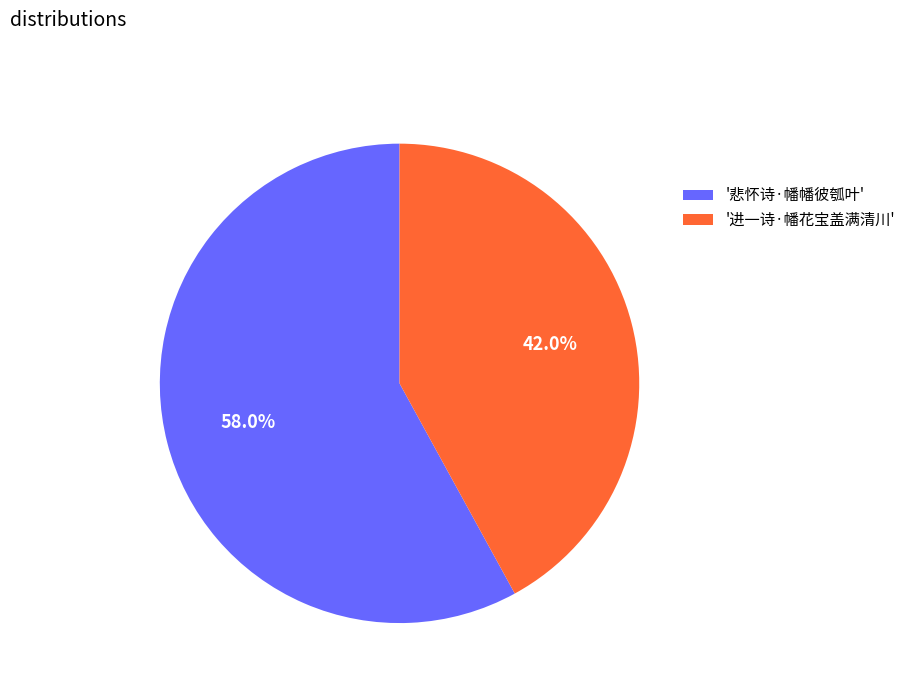

Which has a higher value, '悲怀诗·幡幡彼瓠叶' or '进一诗·幡花宝盖满清川'?

'悲怀诗·幡幡彼瓠叶'